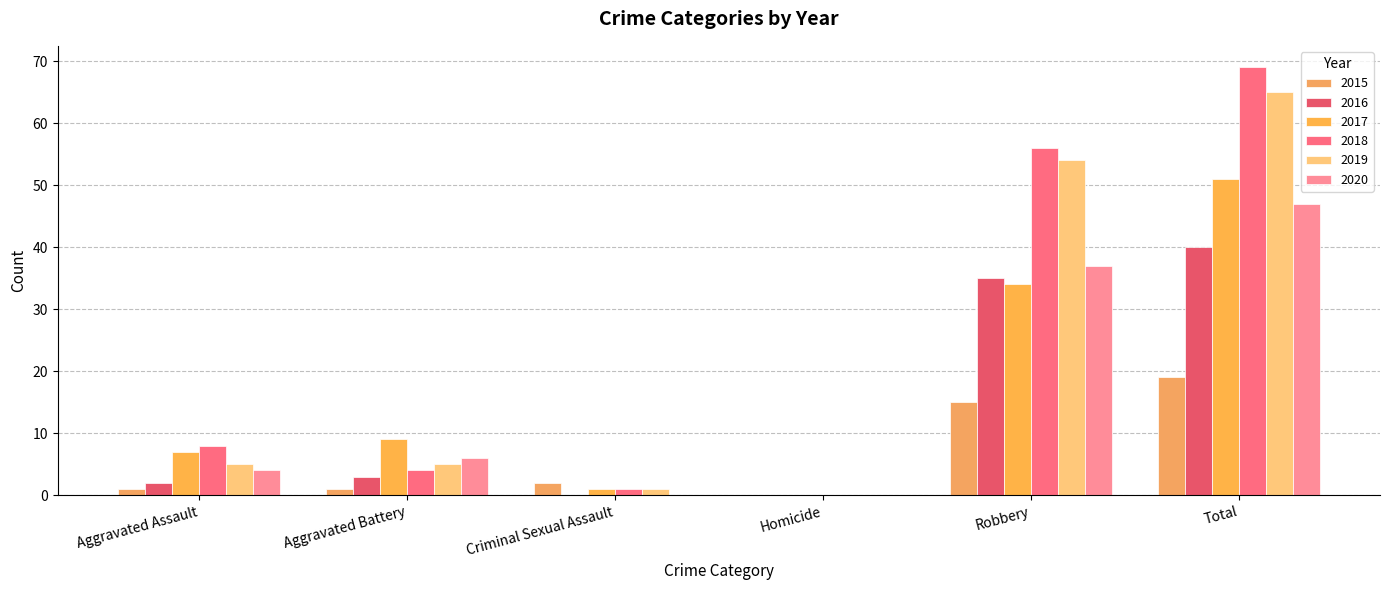

How many groups of bars are there?

6